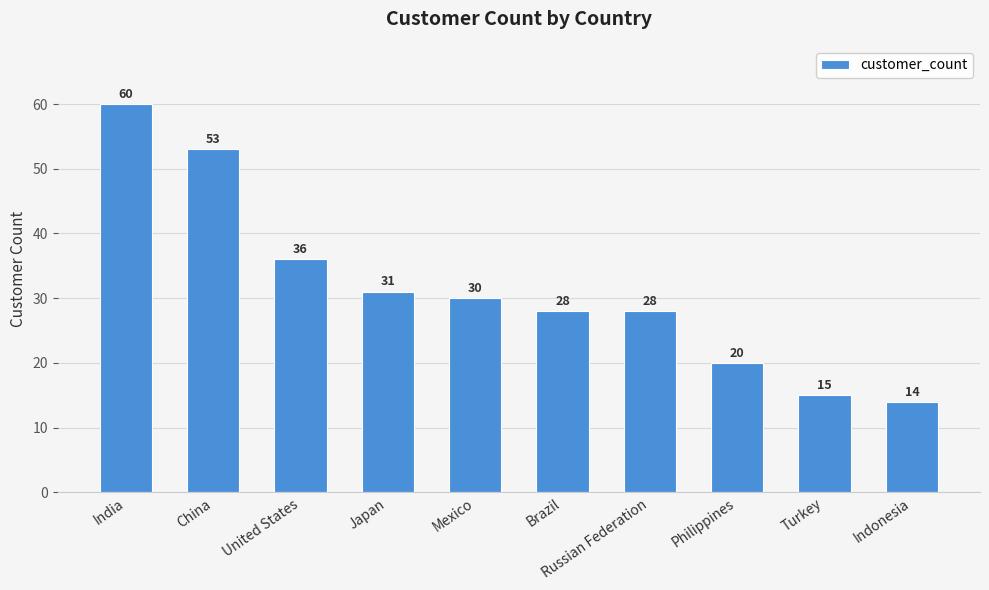

What is the value of the 4th bar from the left?

31